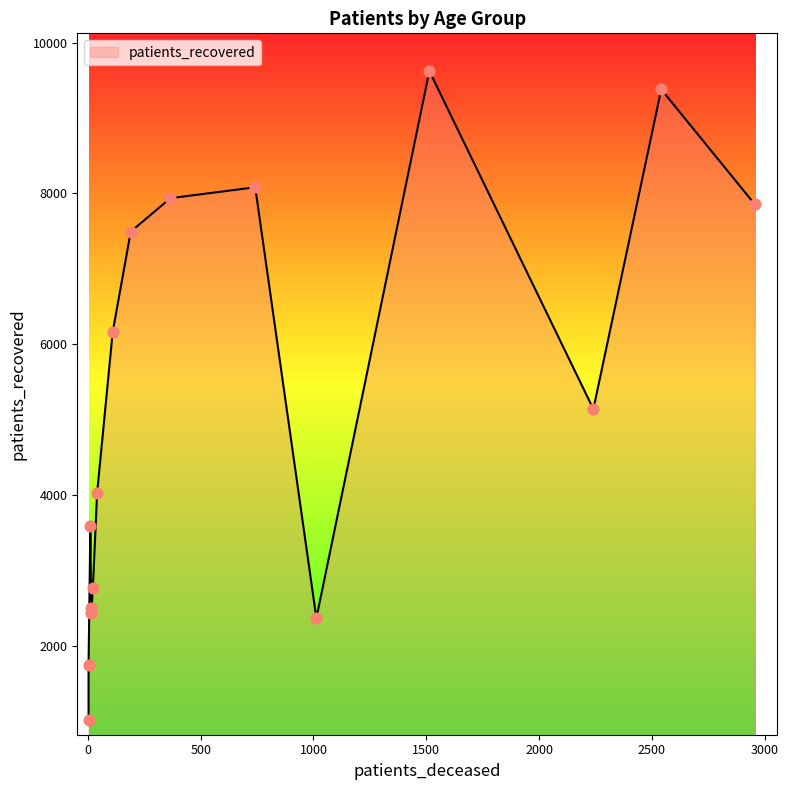

Which series has the largest total across all categories?

patients_recovered